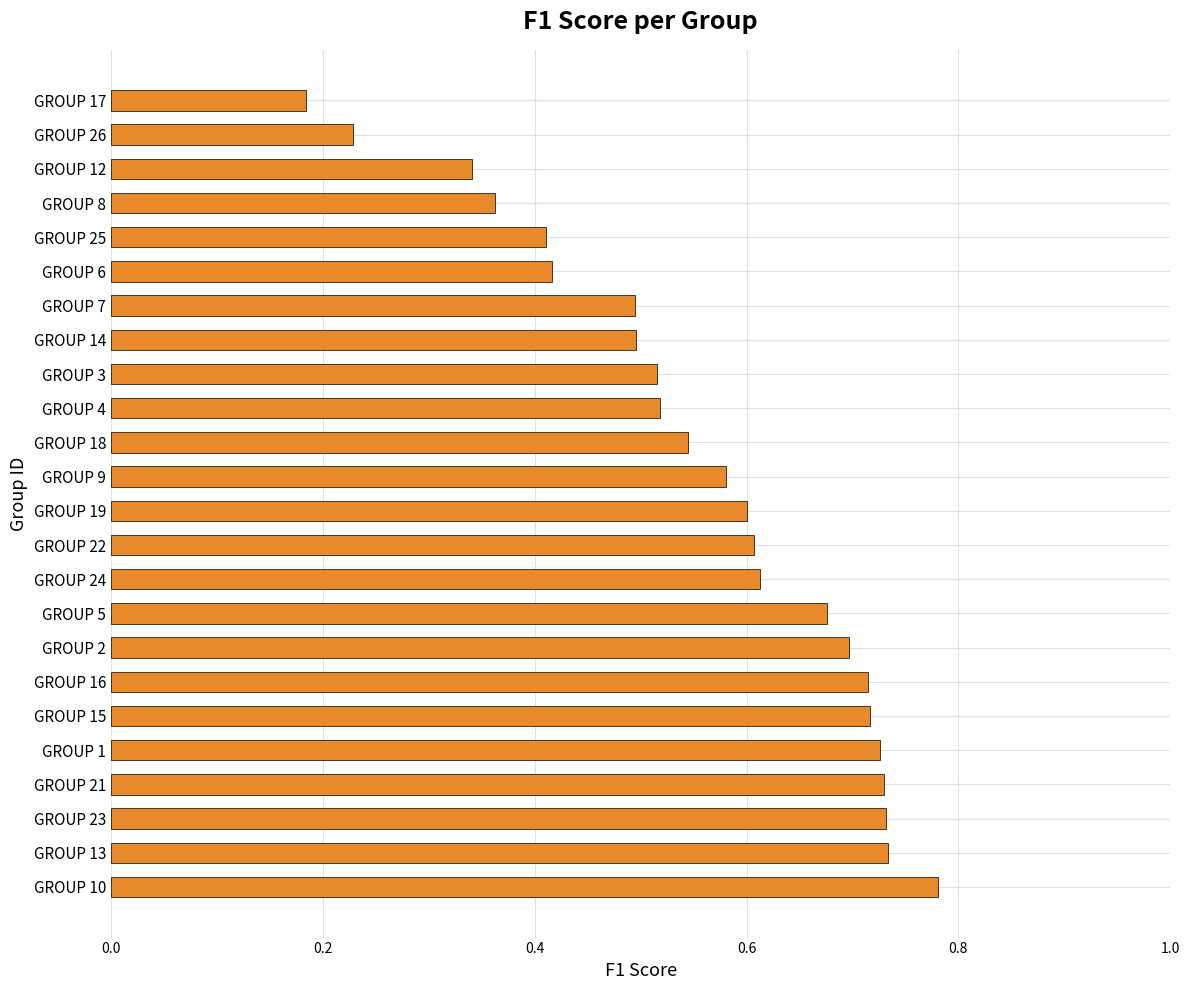

The chart shows a value of 0.2 at GROUP 2. True or false?

False